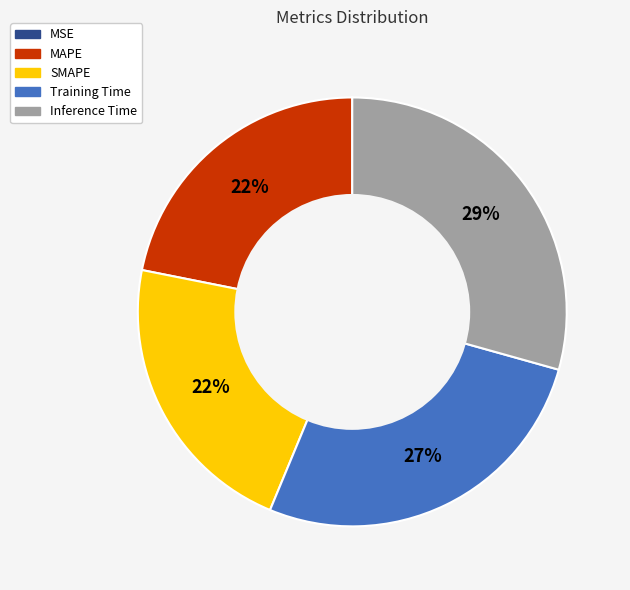

True or false: Training Time accounts for 27% of the total.

True